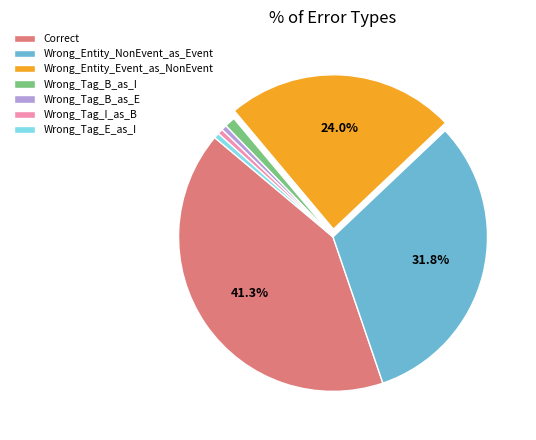

What portion of the pie excludes Correct?

58.7%